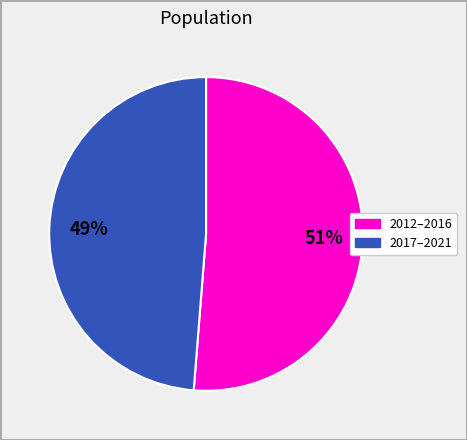

To the nearest percent, what is the average slice percentage?

50%